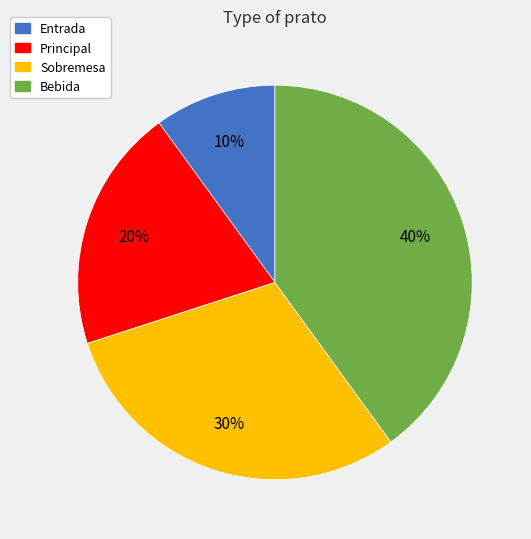

Approximately how many times larger is the value at Sobremesa compared to Principal?

1.5